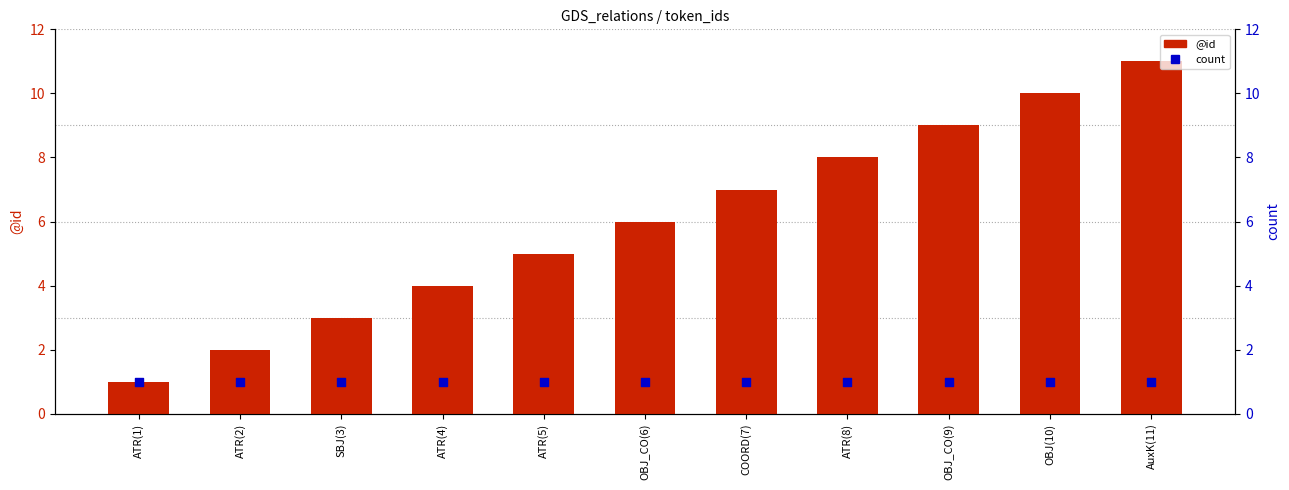

At how many categories does at least one series exceed 7?

4